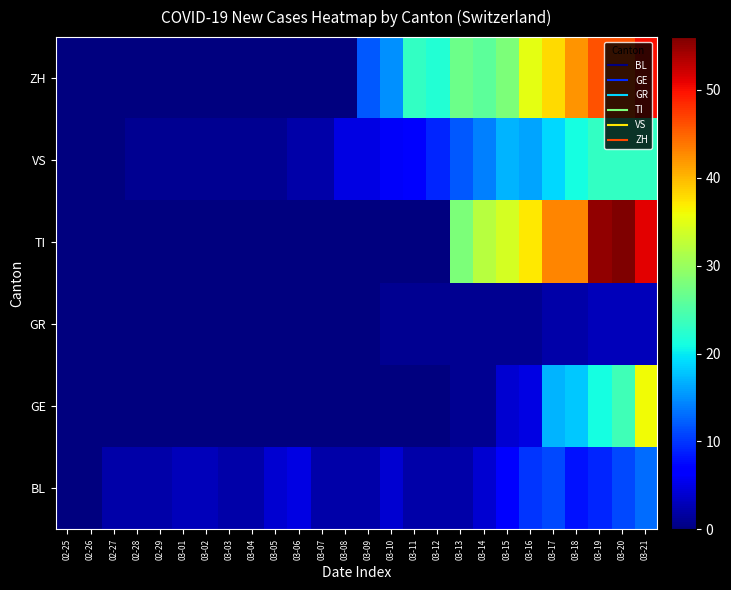

Which has a higher value, 03-21 or 03-14?

03-21